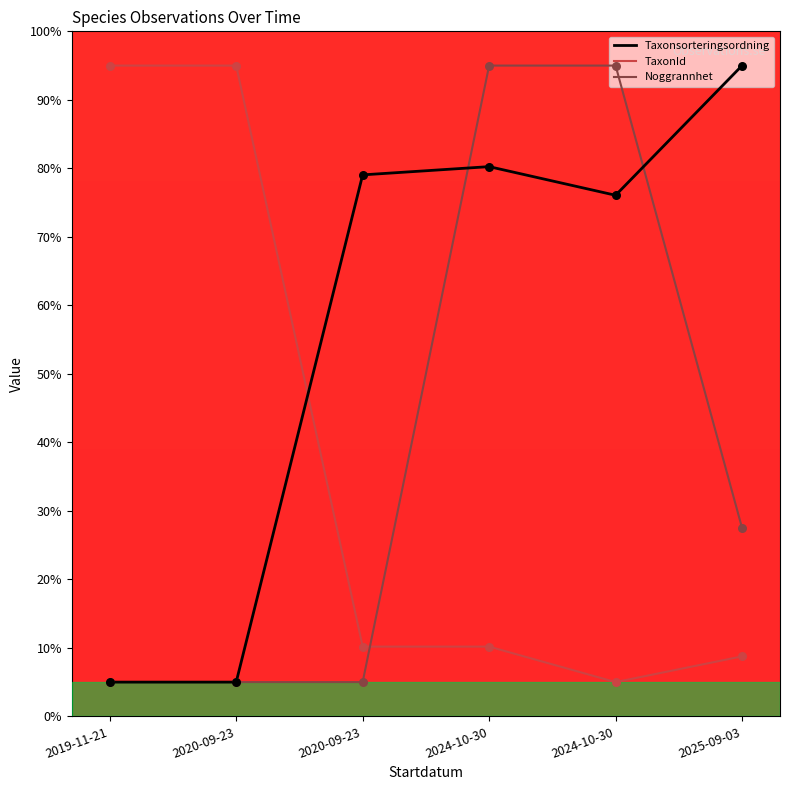

What is the total value across all series at 2025-09-03?

131.3